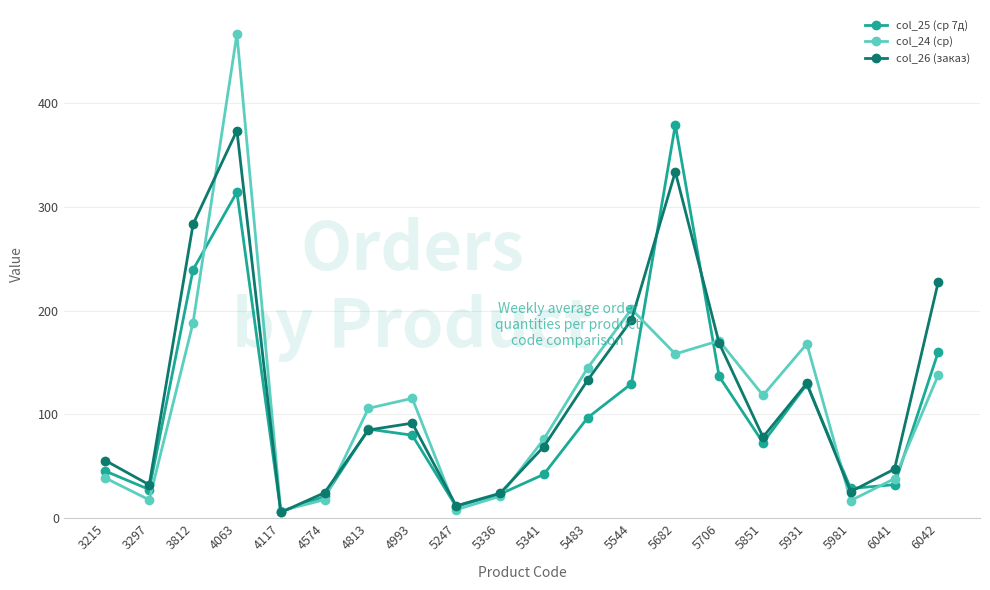

Is it true that col_25 (ср 7д) equals 21.0 at 4574?

True